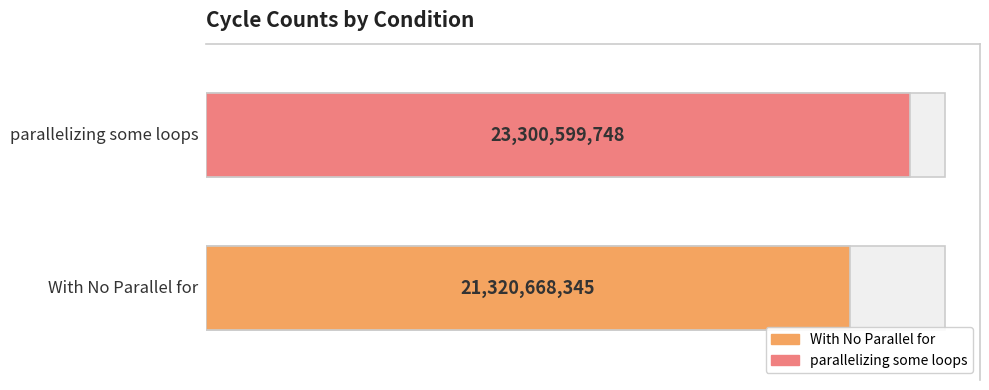

List the labels in order of value, smallest first.

With No Parallel for, parallelizing some loops